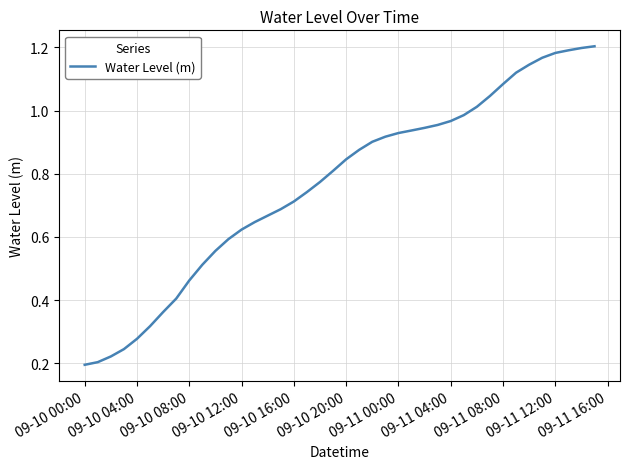

Does the chart have visible grid lines?

Yes